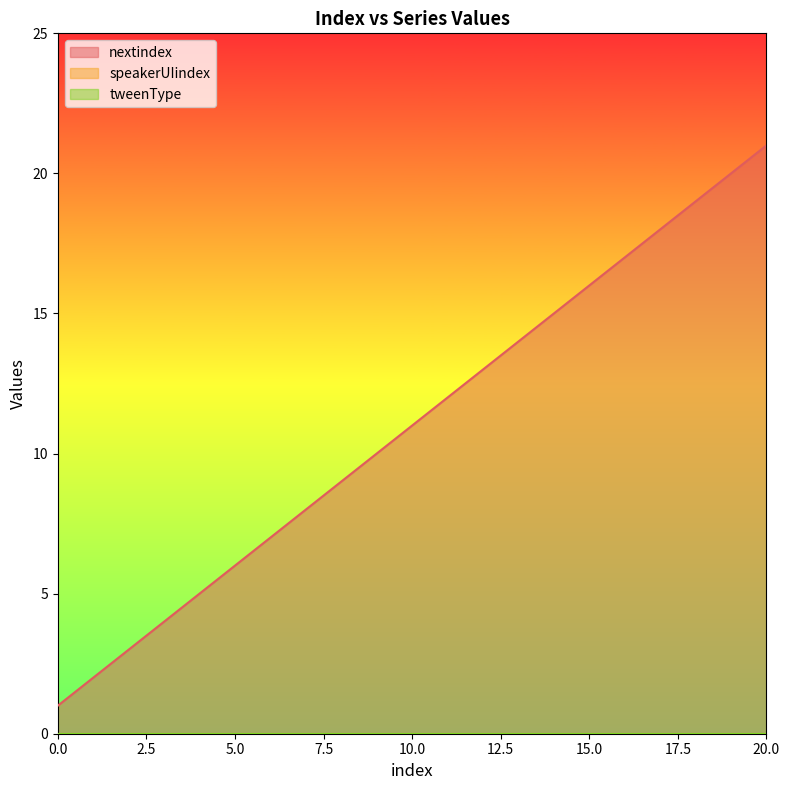

True or false: speakerUIindex has more than 2 interior local peaks.

False